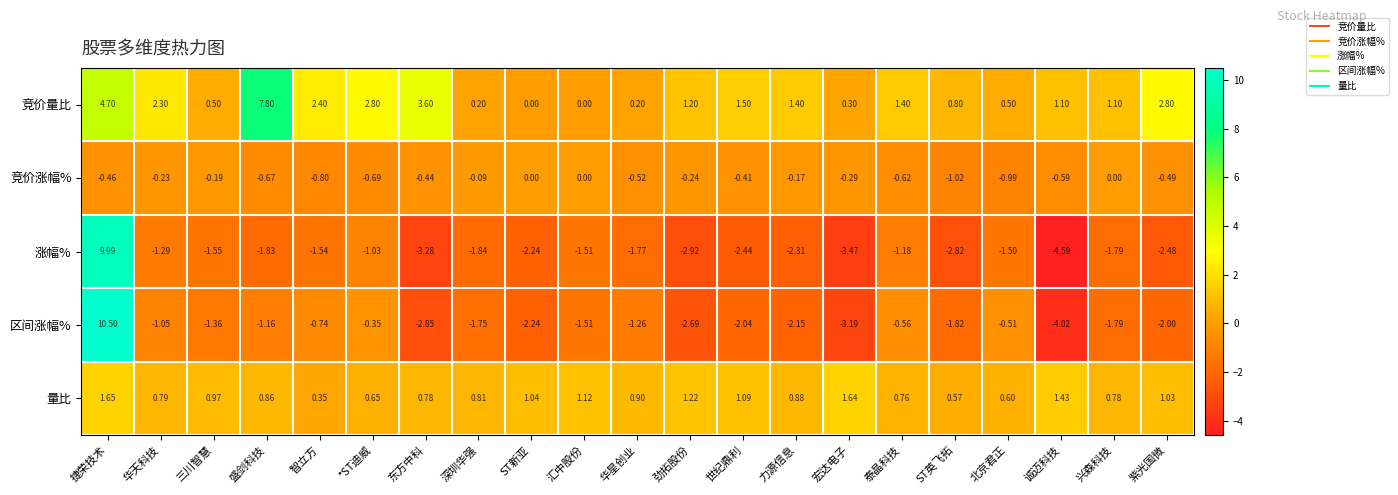

Which series changed the most between 力源信息 and ST英飞拓?

竞价涨幅%